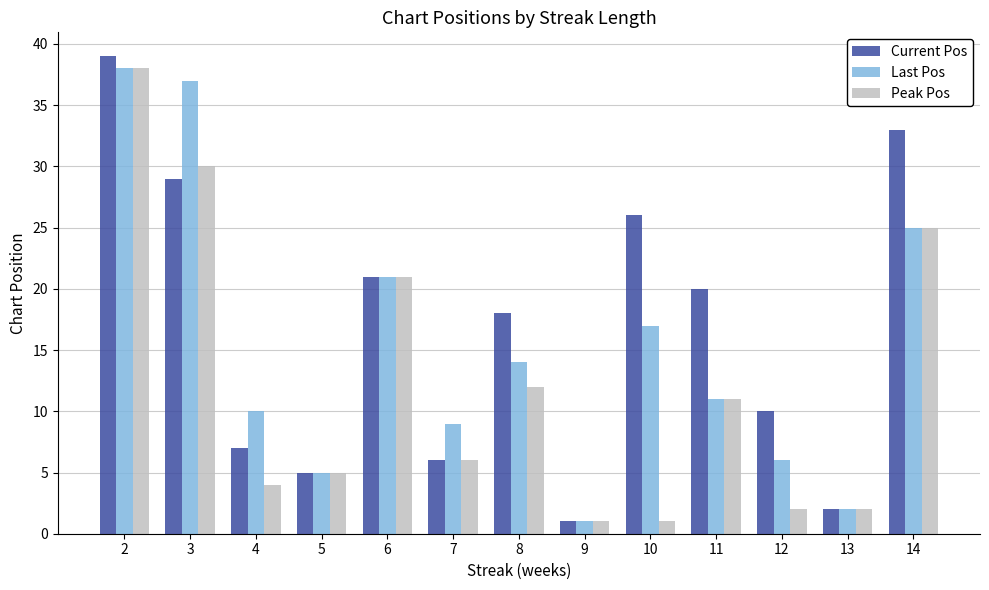

Between 3 and 8, which series saw the biggest shift?

Last Pos